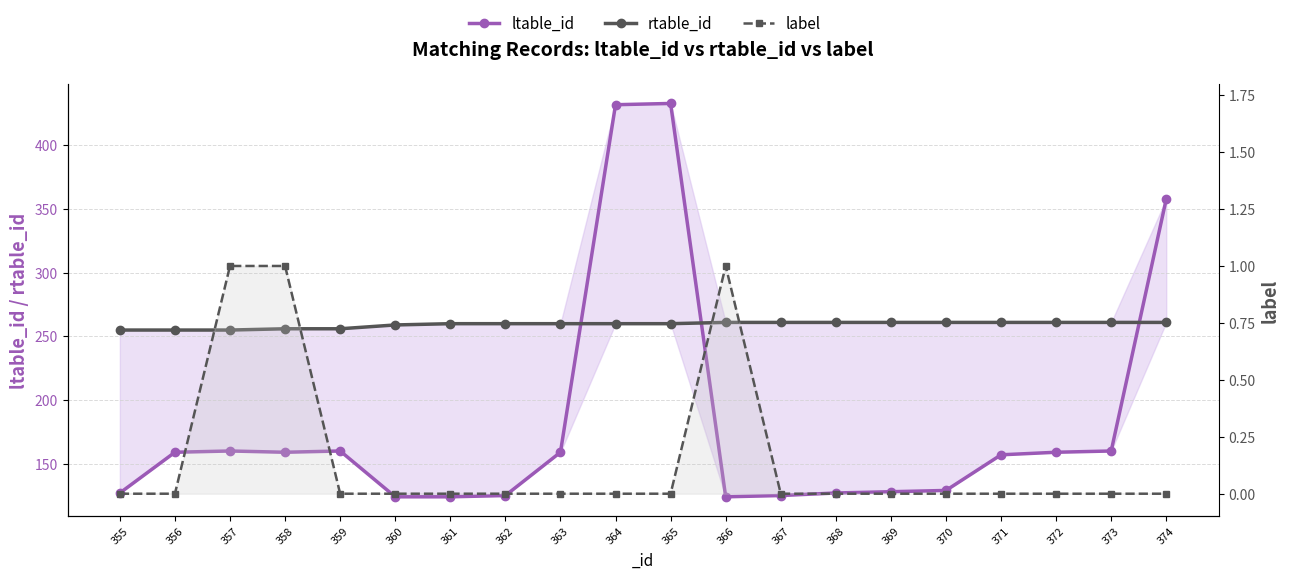

True or false: ltable_id and label cross at least once.

False